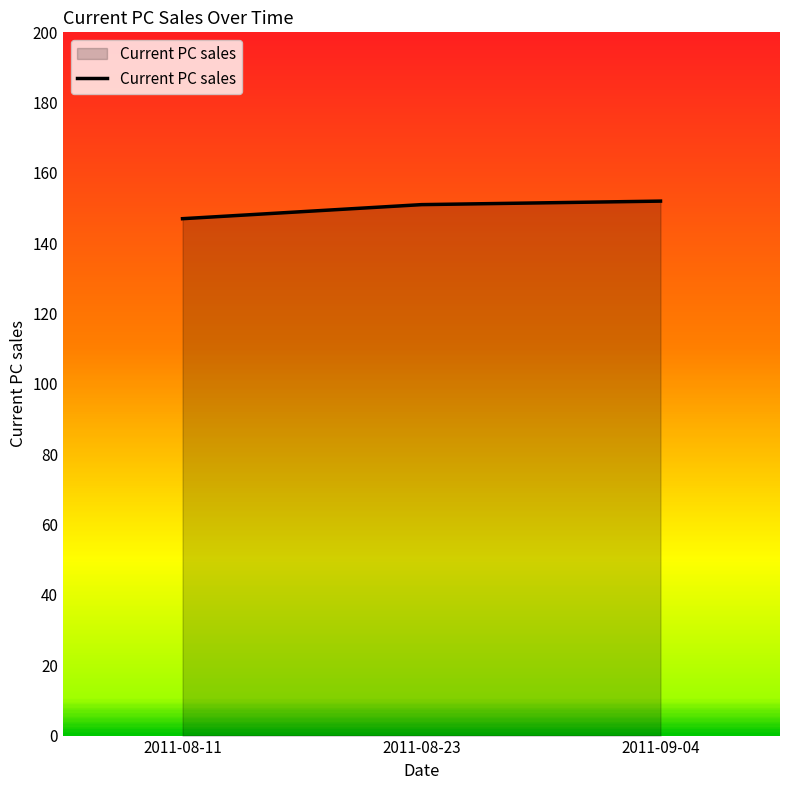

What is the average value?

150